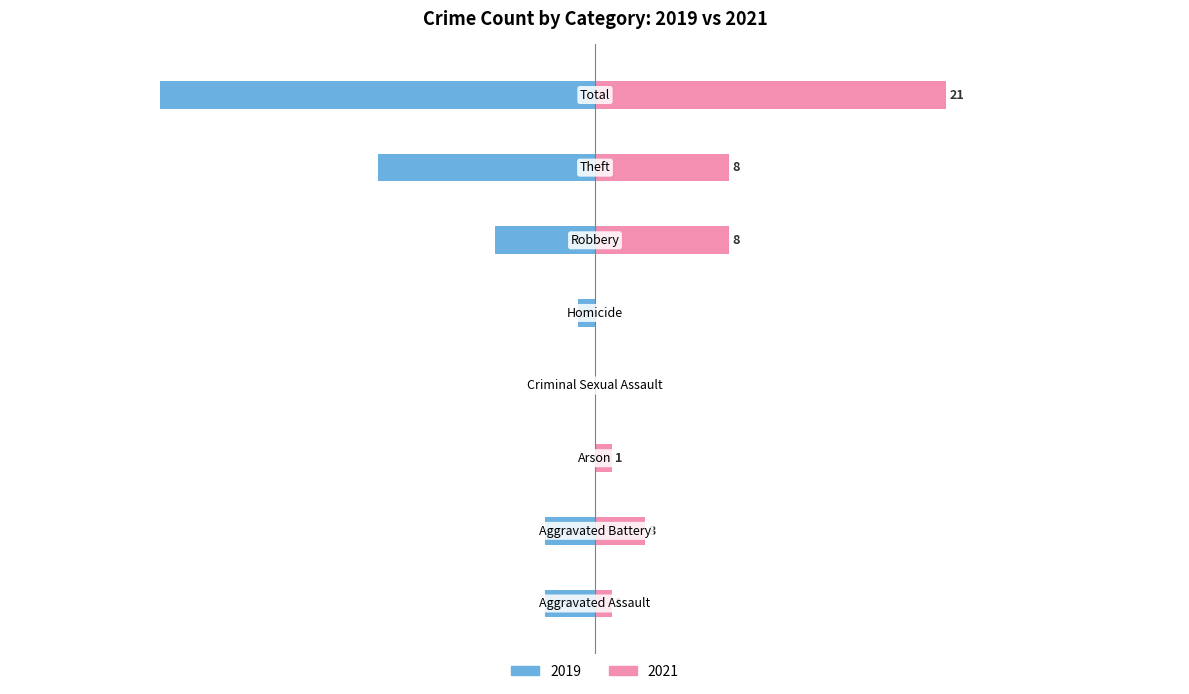

Is it true that 2019 equals -3 at Aggravated Battery?

True